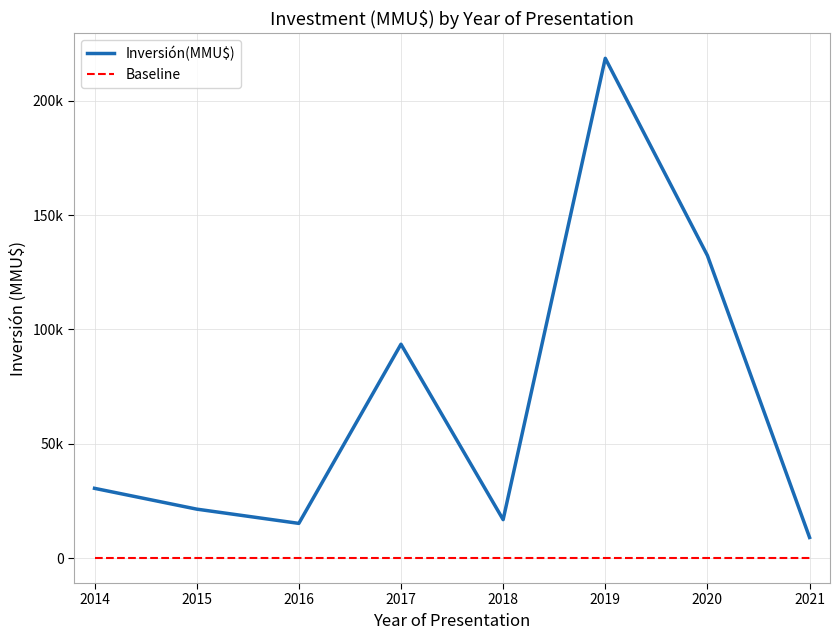

In Inversión(MMU$), how many points are lower than both neighbors (excluding endpoints)?

2